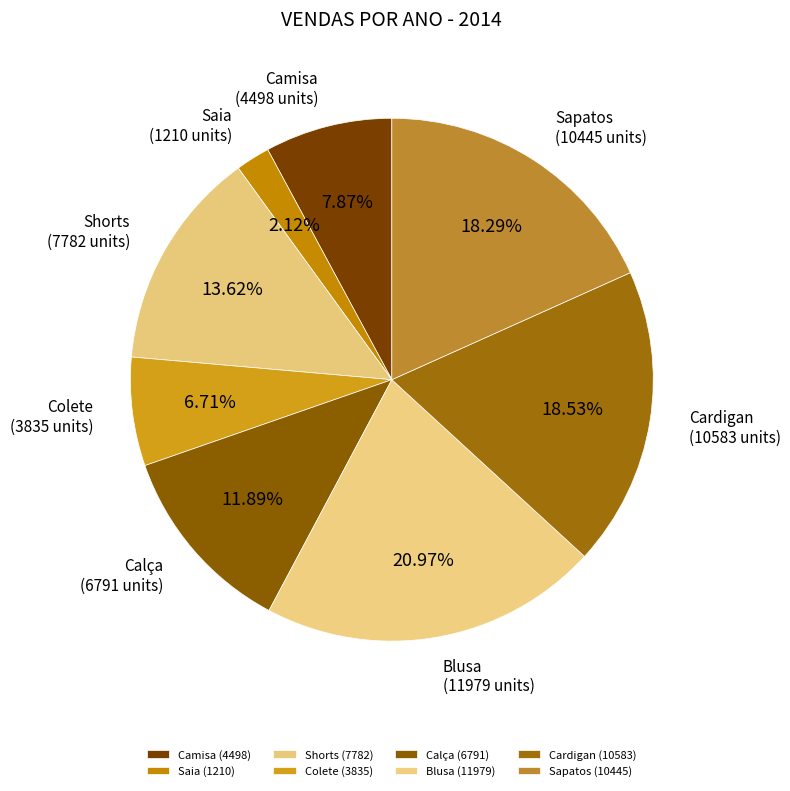

What is the ratio of the value at Colete to the value at Calça?

0.6